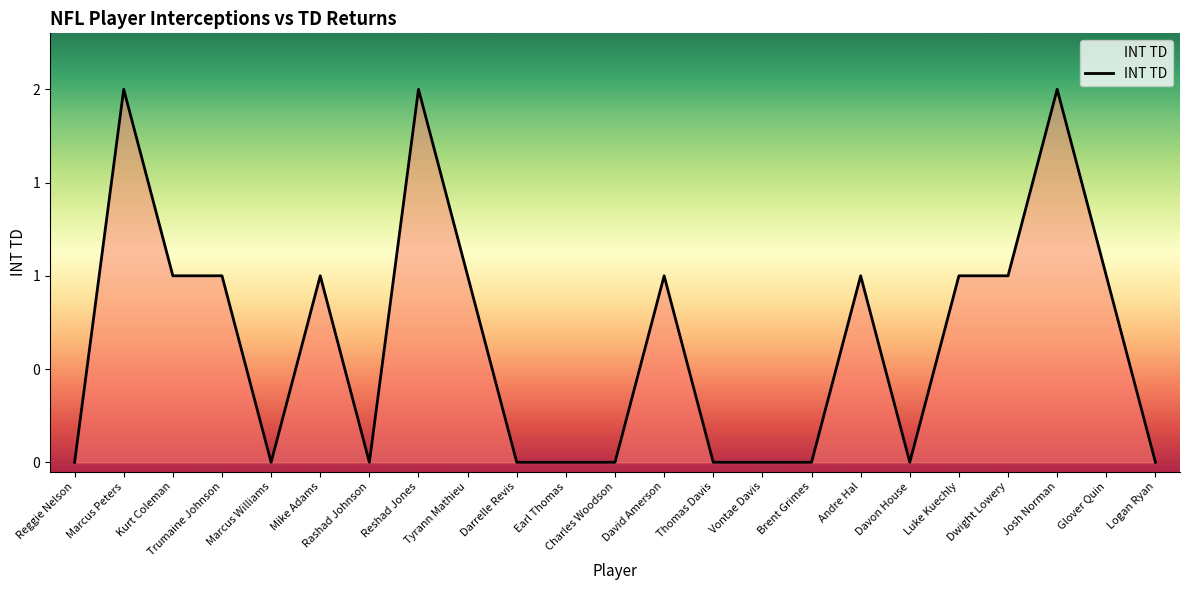

What position from the left is Marcus Peters?

2